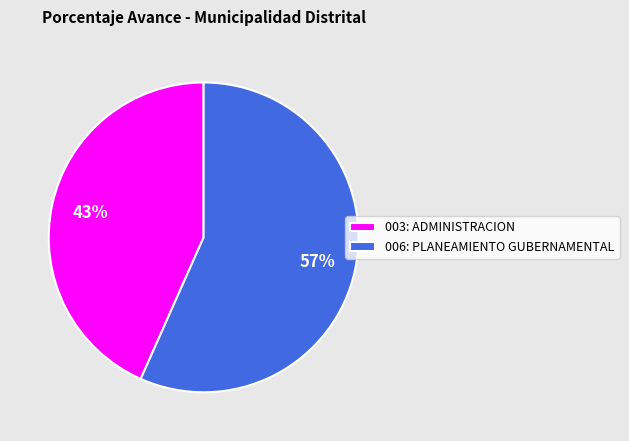

How many slices are in this pie chart?

2